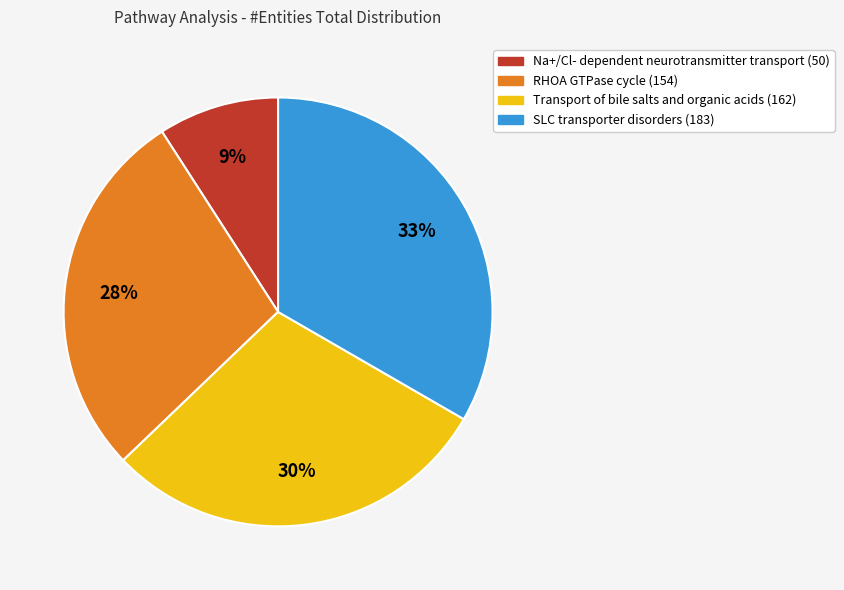

Which slice is the smallest?

Na+/Cl- dependent neurotransmitter transport